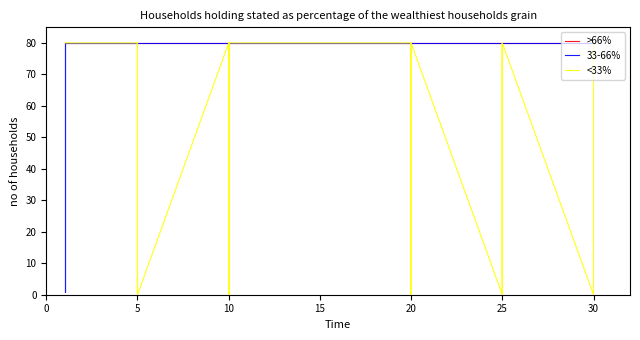

True or false: <33% and 33-66% cross at least once.

False